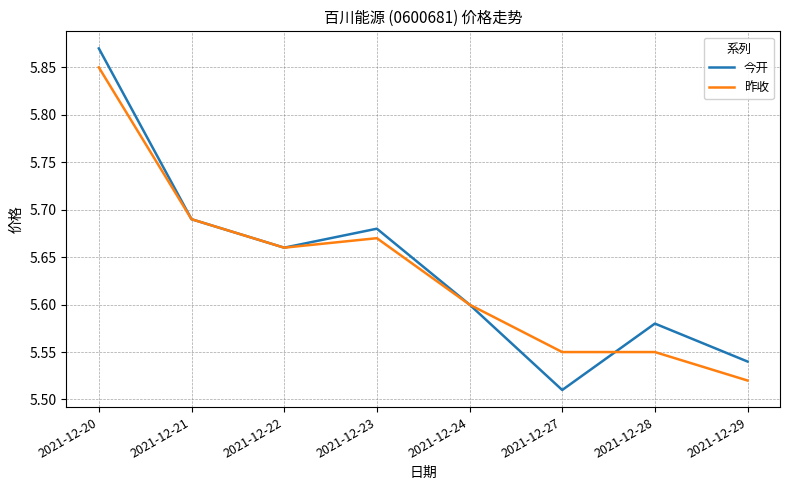

Which category has the highest value in the 今开 series?

2021-12-20